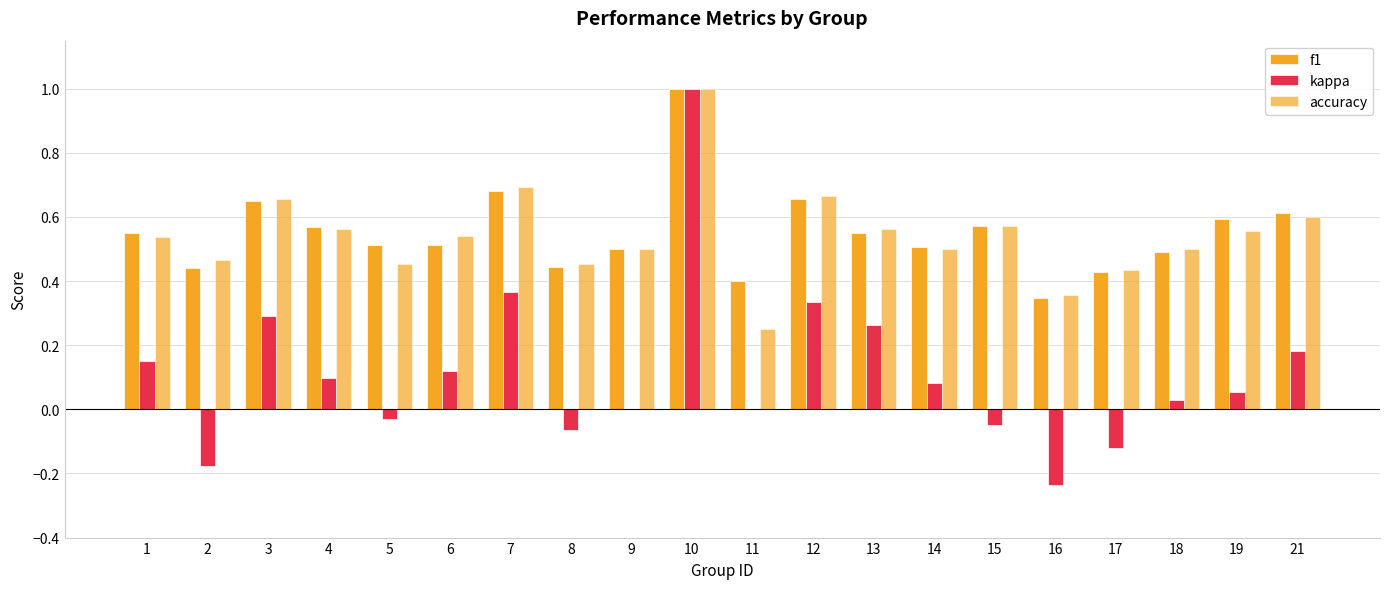

Which category has the lowest value in the f1 series?

16